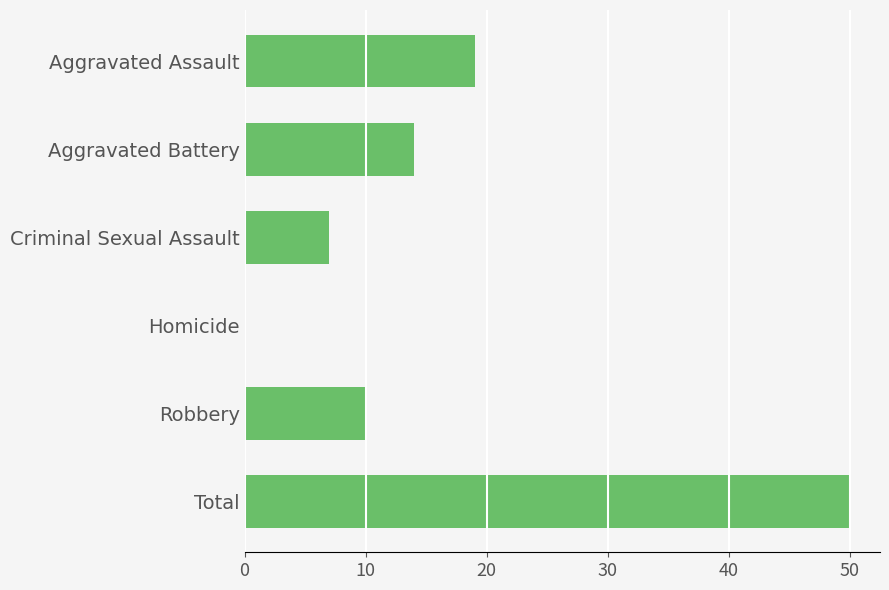

What is the sum of the values at Criminal Sexual Assault and Robbery?

17